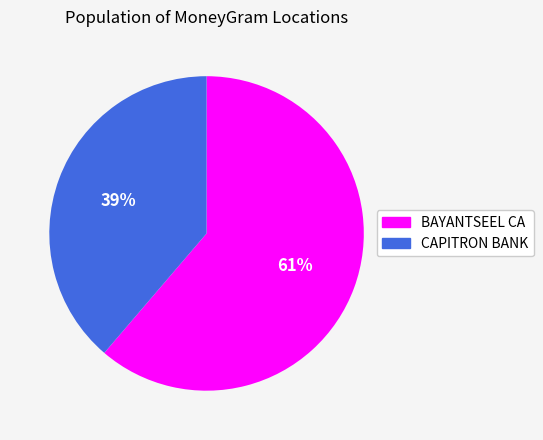

Is there a majority slice in this chart?

Yes